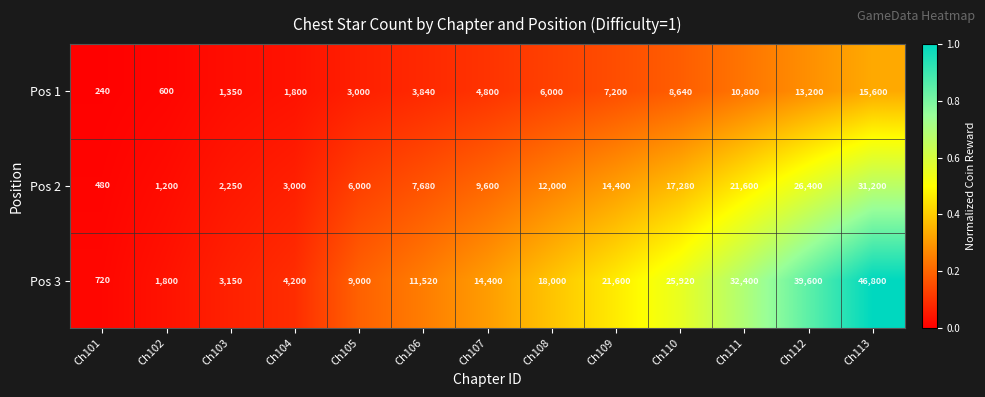

Rank the series by their maximum value, from lowest to highest.

Pos 1, Pos 2, Pos 3